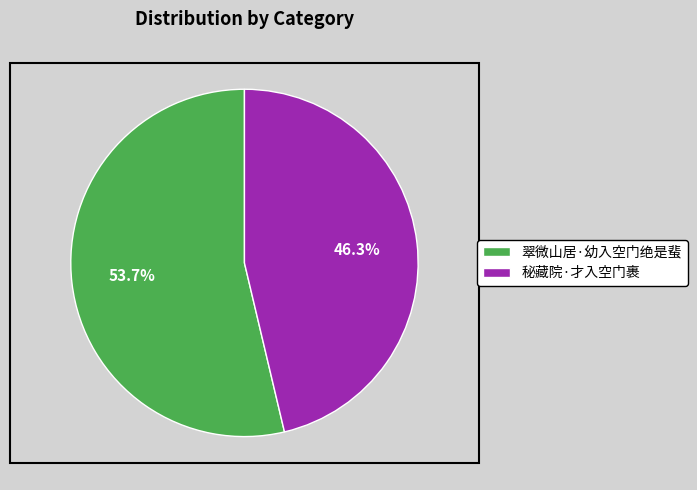

Between 秘藏院·才入空门裹 and 翠微山居·幼入空门绝是蜚, which is larger?

翠微山居·幼入空门绝是蜚